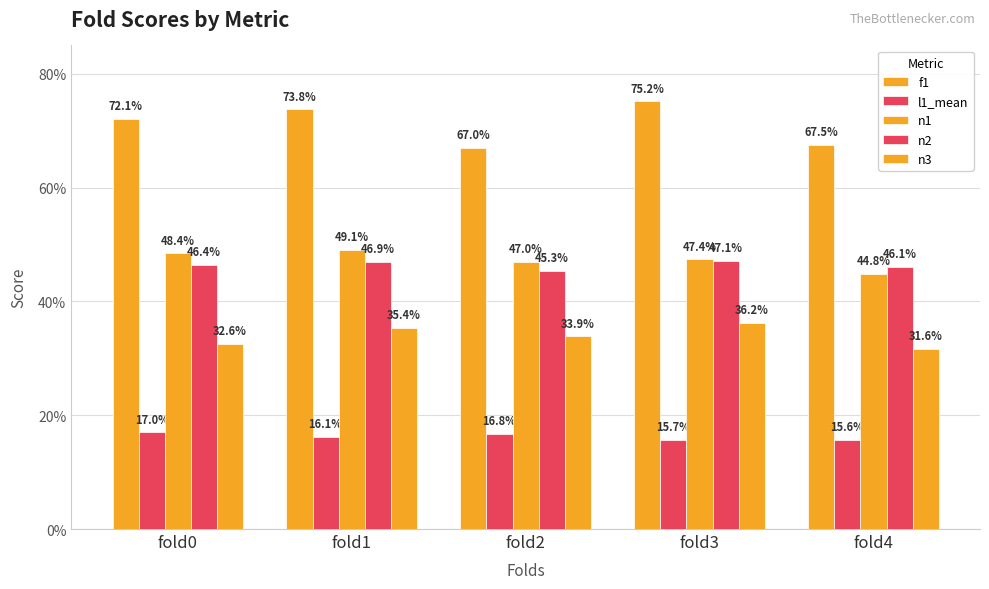

Are the bars grouped side by side (vs. stacked)?

Yes